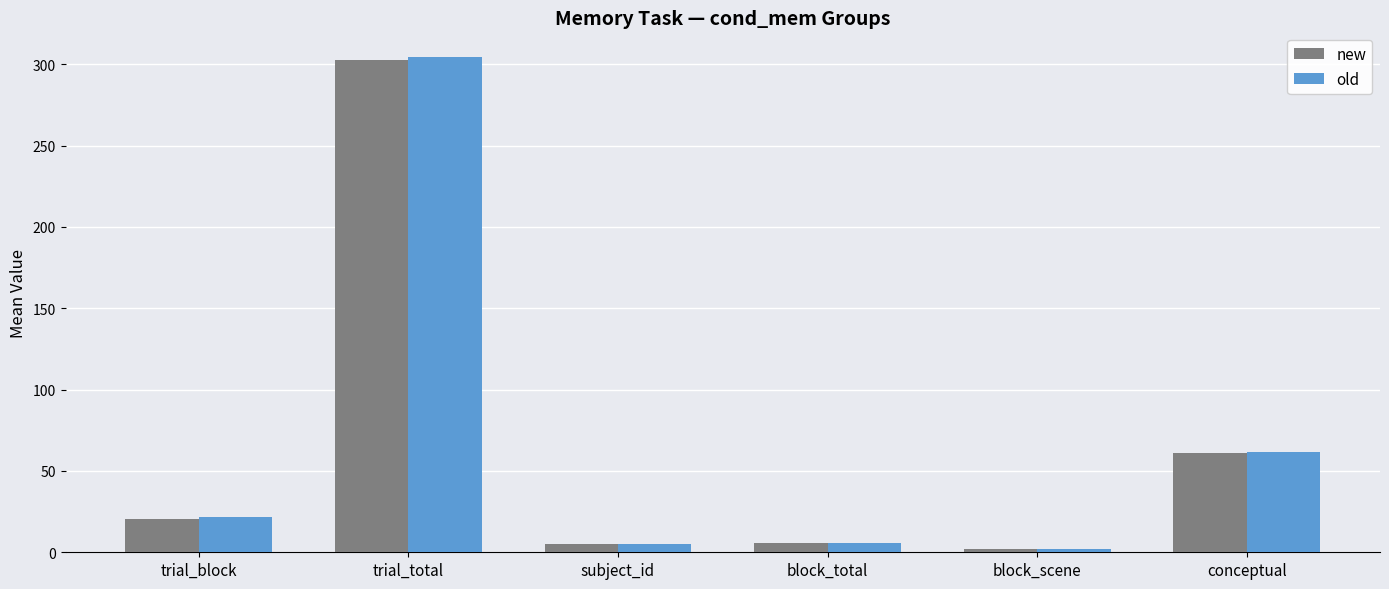

The value of old at conceptual is 14.5. True or false?

False